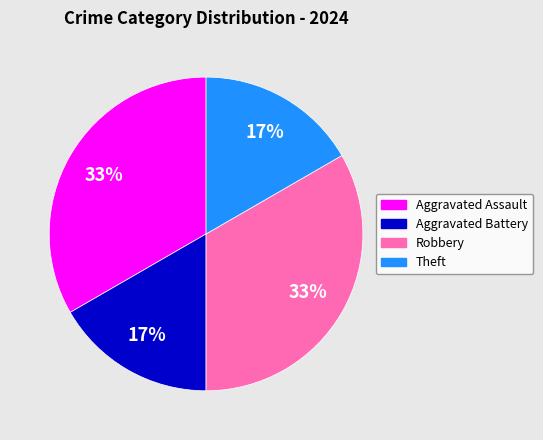

Which has a higher value, Theft or Aggravated Assault?

Aggravated Assault